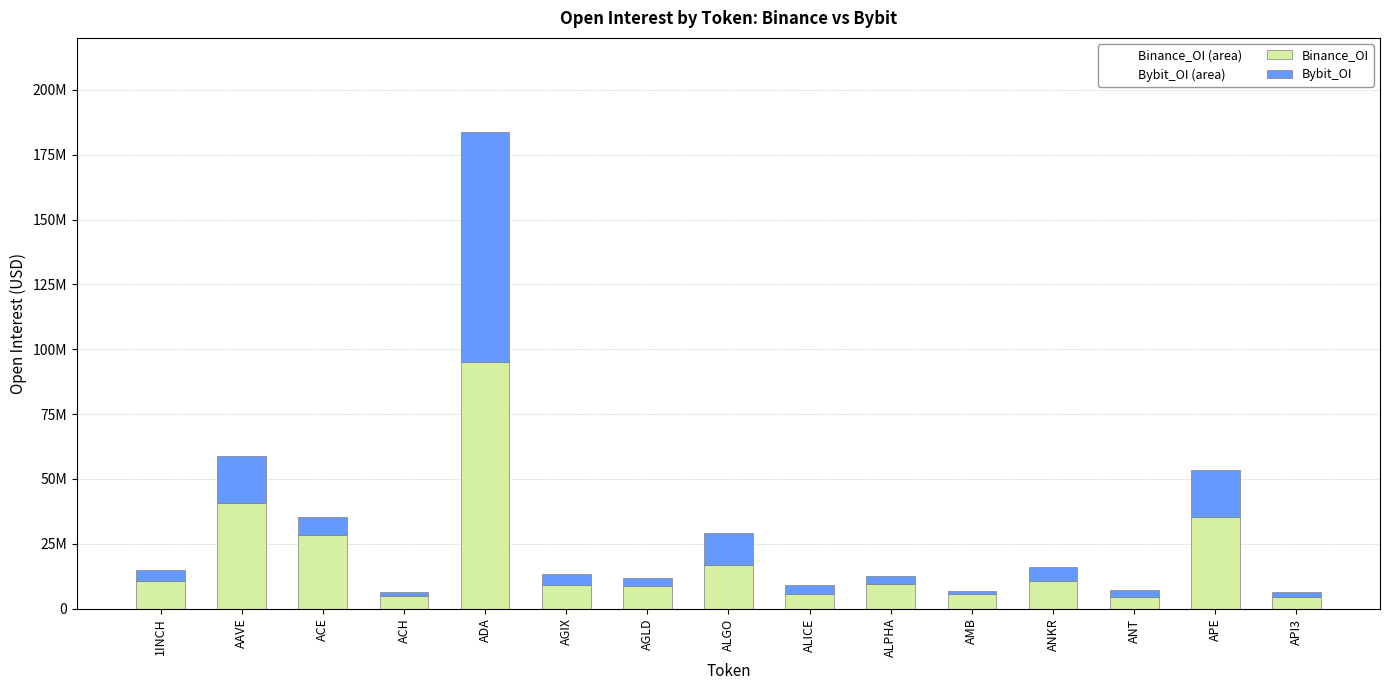

Does the chart contain stacked bars?

Yes